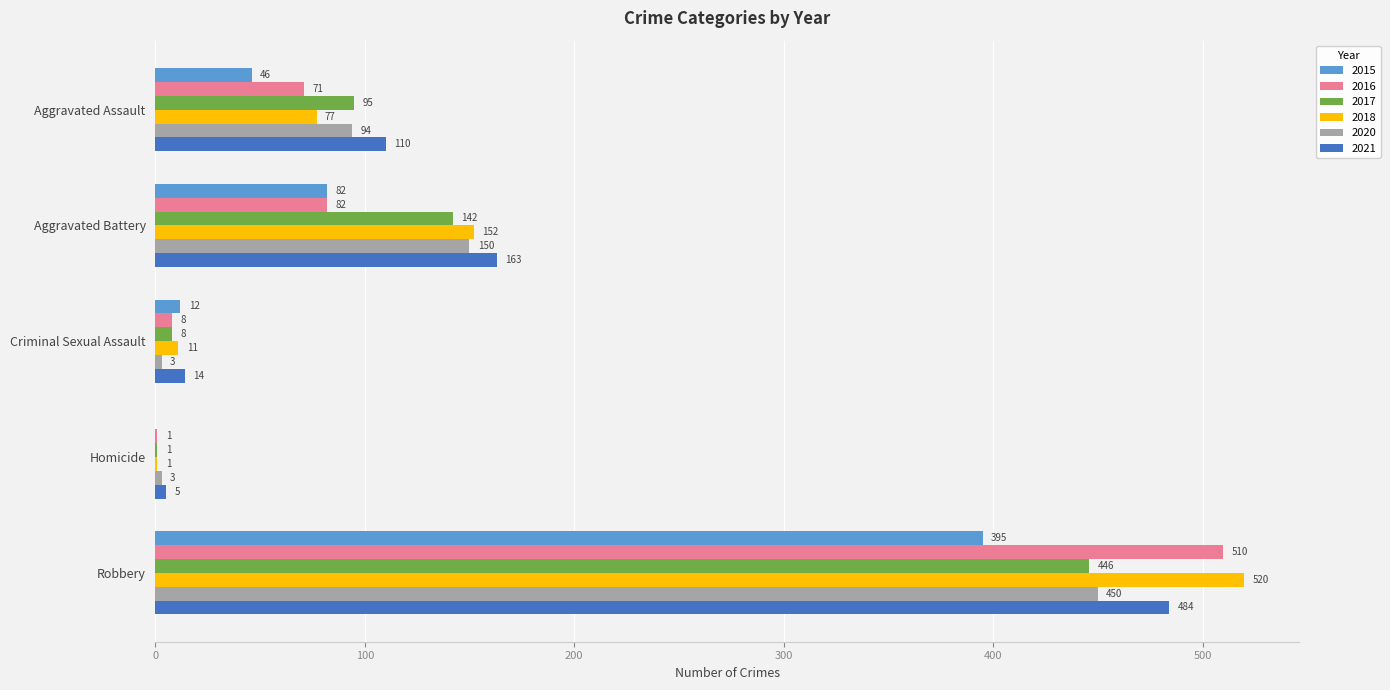

Between Criminal Sexual Assault and Robbery, which series saw the biggest shift?

2018